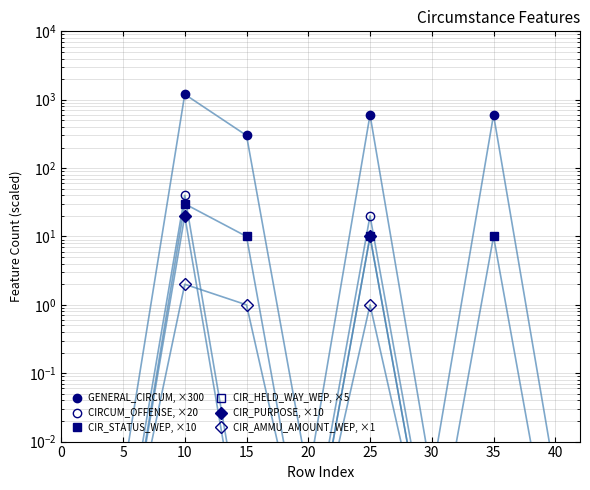

Which series changed the most between 25 and 35?

CIRCUM_OFFENSE, ×20